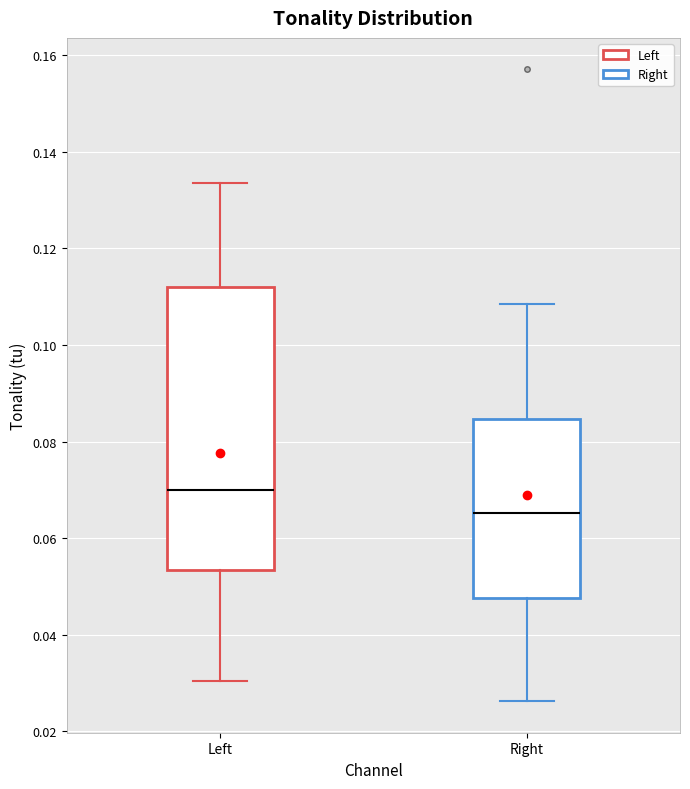

Where does the upper whisker of the box for Left end on the y-axis? The values are not printed on the chart, so give them approximately, as read against the axis.

0.134